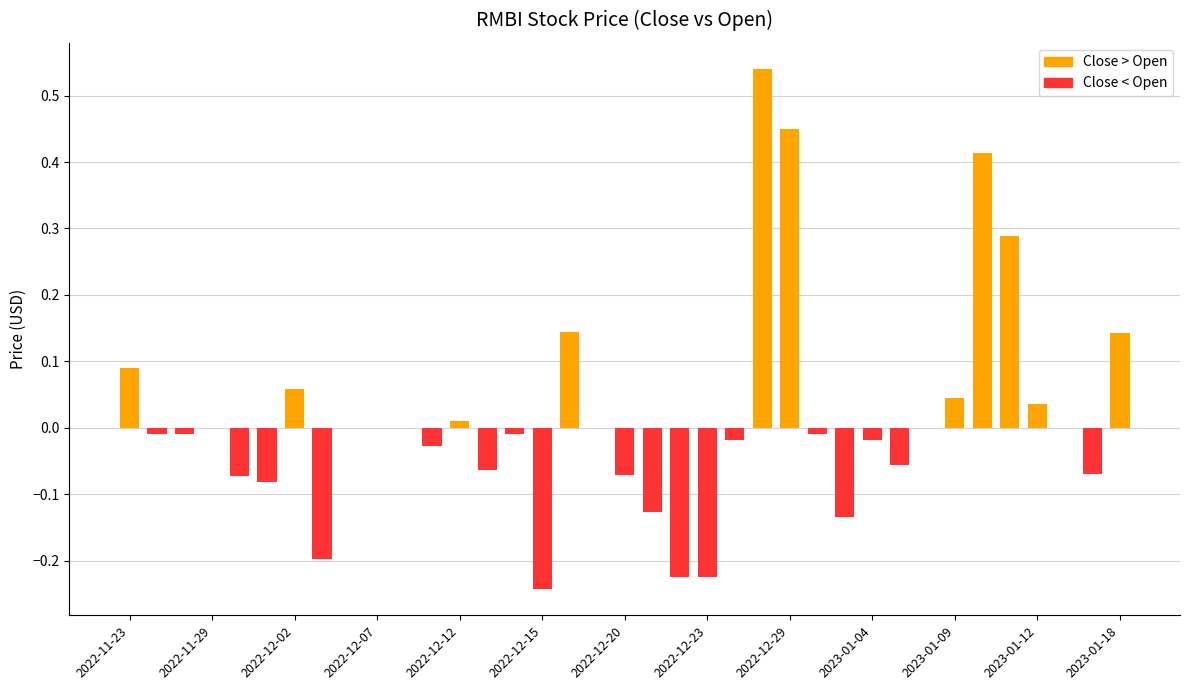

What is the sum of all values?

0.6